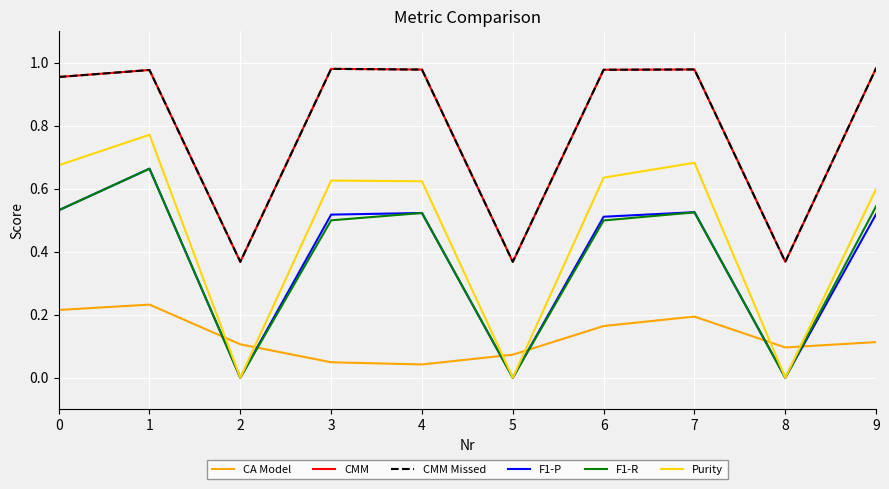

Which series changed the most between 0 and 3?

CA Model